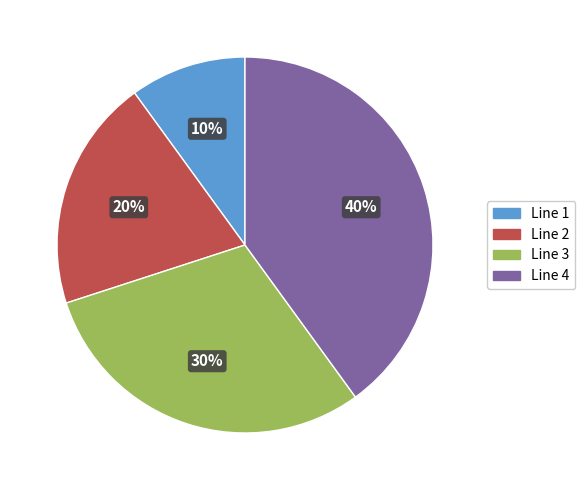

True or false: Line 4 accounts for 33% of the total.

False